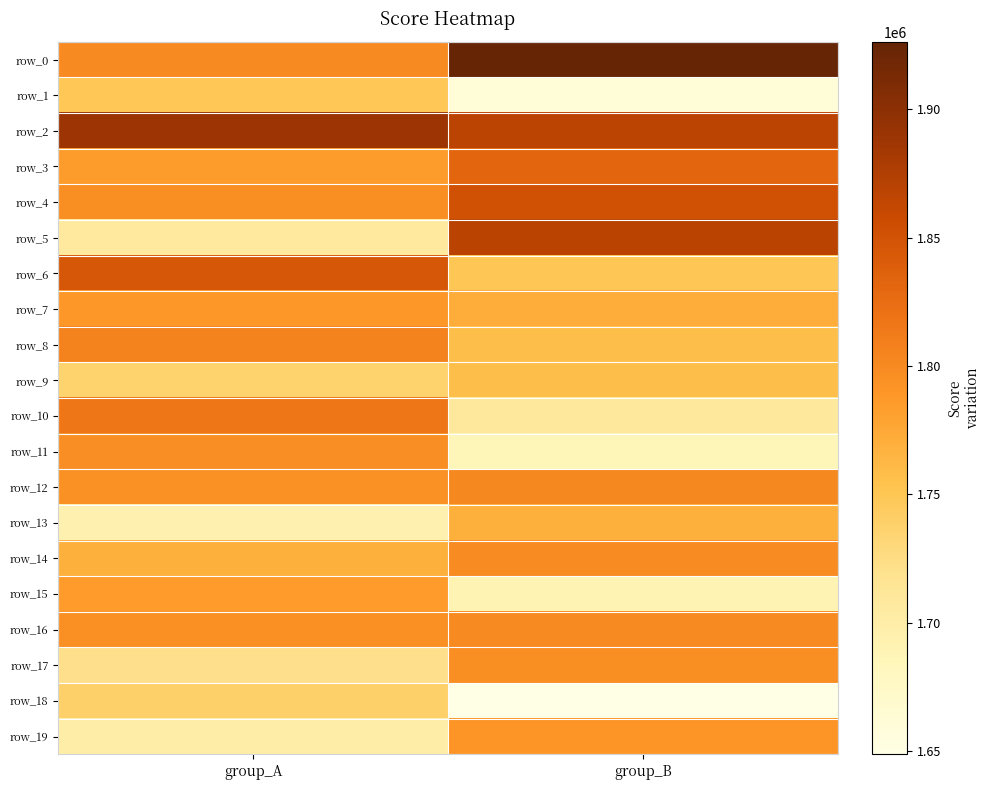

Reading left to right, what are all the values shown in this chart?

row_0: 1799575.7	1926357.6
row_1: 1748757.4	1660384.7
row_2: 1889029.8	1867521.0
row_3: 1784524.7	1831673.0
row_4: 1796315.6	1851337.1
row_5: 1706847.3	1867825.4
row_6: 1845951.7	1749539.4
row_7: 1788612.3	1771583.2
row_8: 1806917.2	1757000.8
row_9: 1736557.0	1756062.4
row_10: 1815804.0	1709002.4
row_11: 1795684.0	1686575.4
row_12: 1792944.8	1800950.6
row_13: 1694829.3	1768234.2
row_14: 1768725.3	1798245.0
row_15: 1786379.5	1690262.4
row_16: 1794310.7	1800012.5
row_17: 1720469.8	1796509.2
row_18: 1739121.2	1648628.1
row_19: 1700519.4	1791660.7